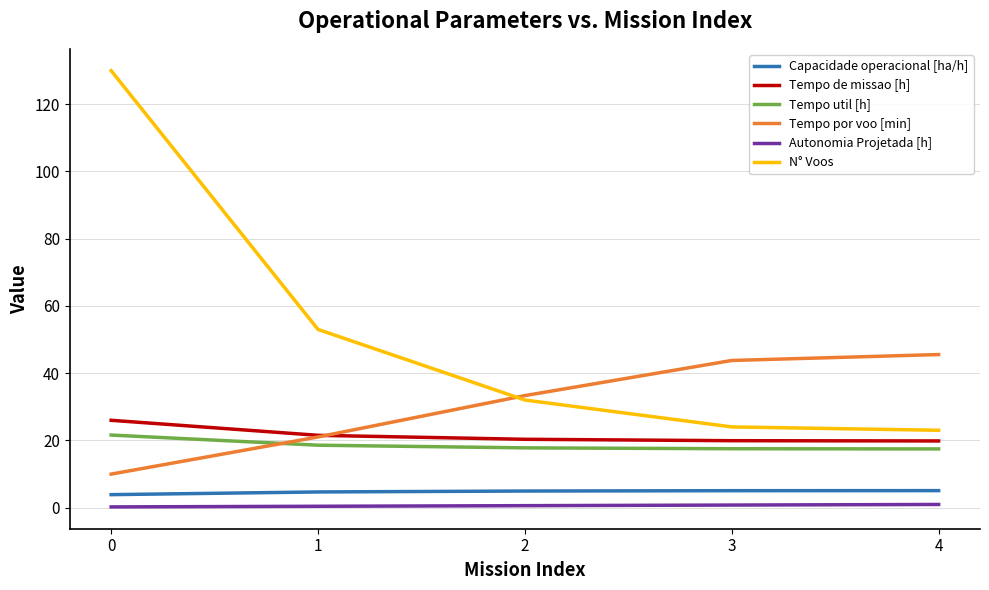

Which series has the largest range (max minus min)?

N° Voos